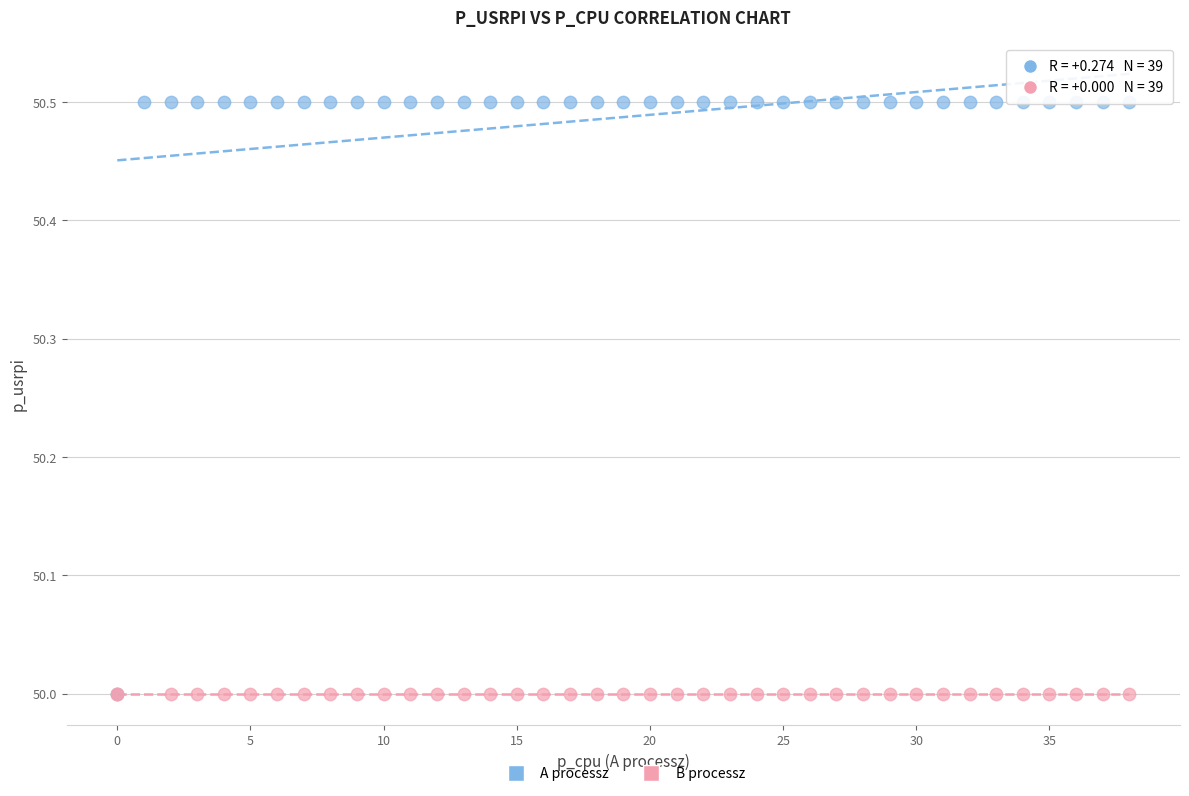

Which series contains the highest Y value?

A processz